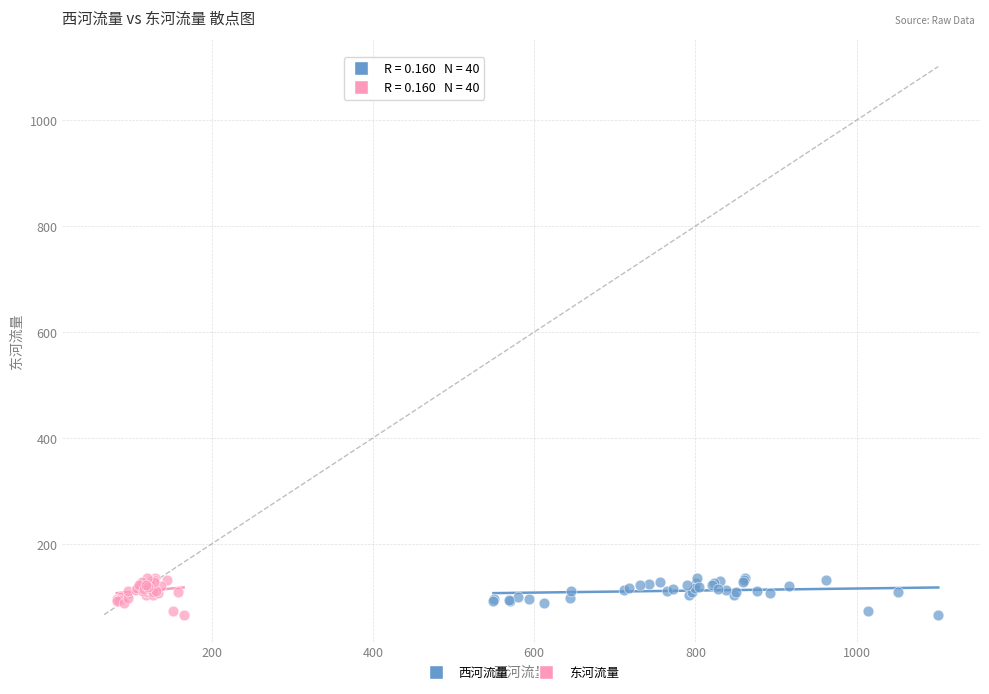

What are all the series names shown in the legend?

西河流量, 东河流量